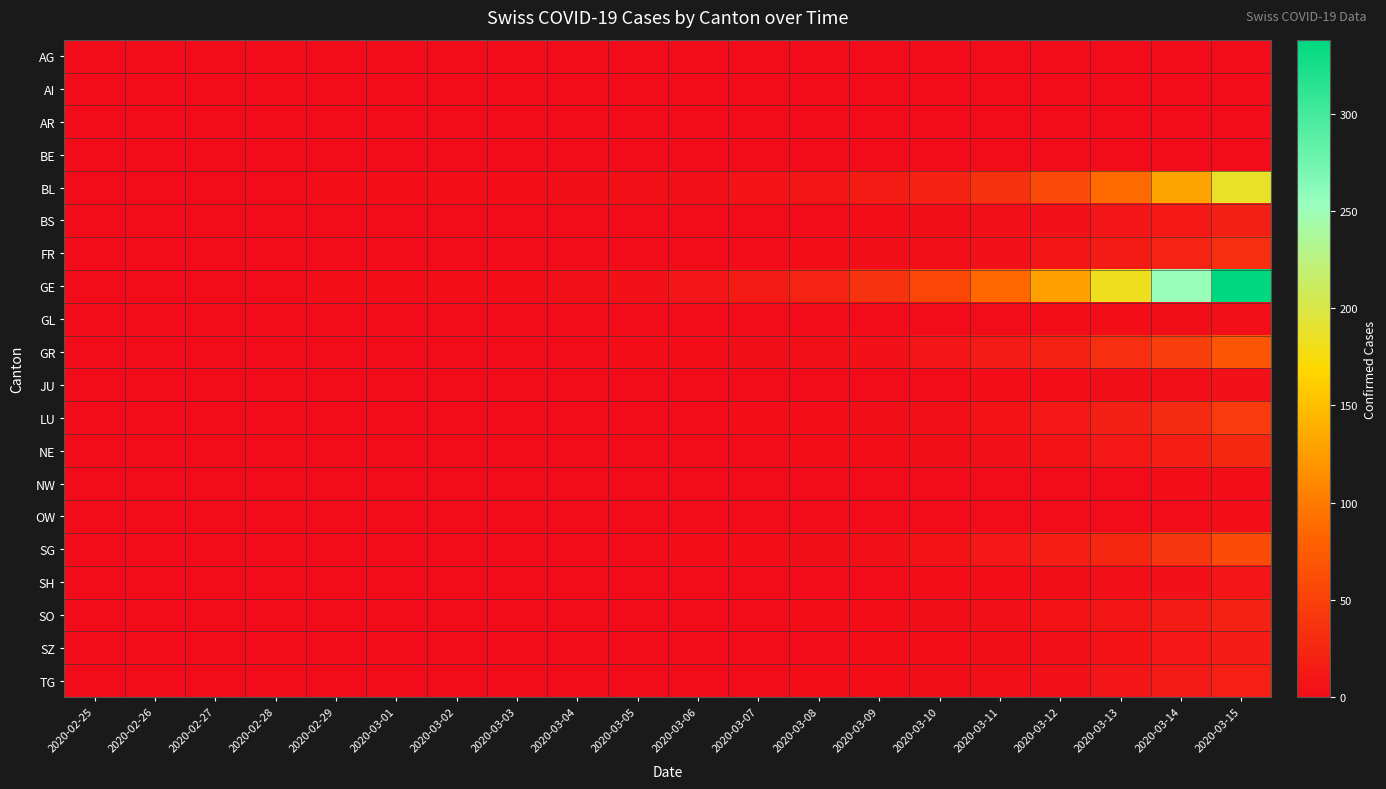

Between 2020-03-14 and 2020-03-15, which is larger?

2020-03-14